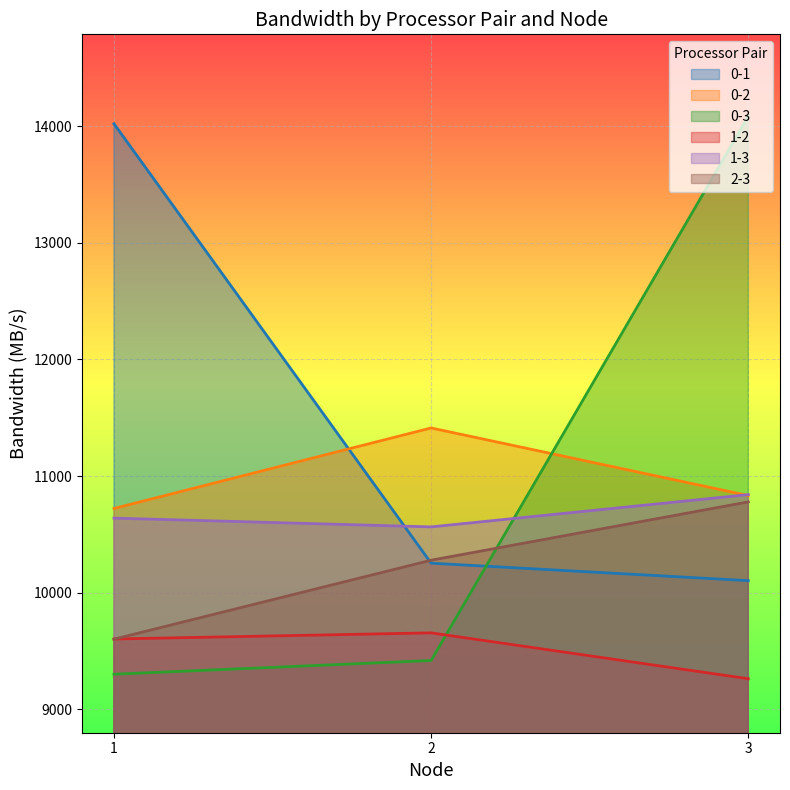

Does the chart display data point markers on the line(s)?

No